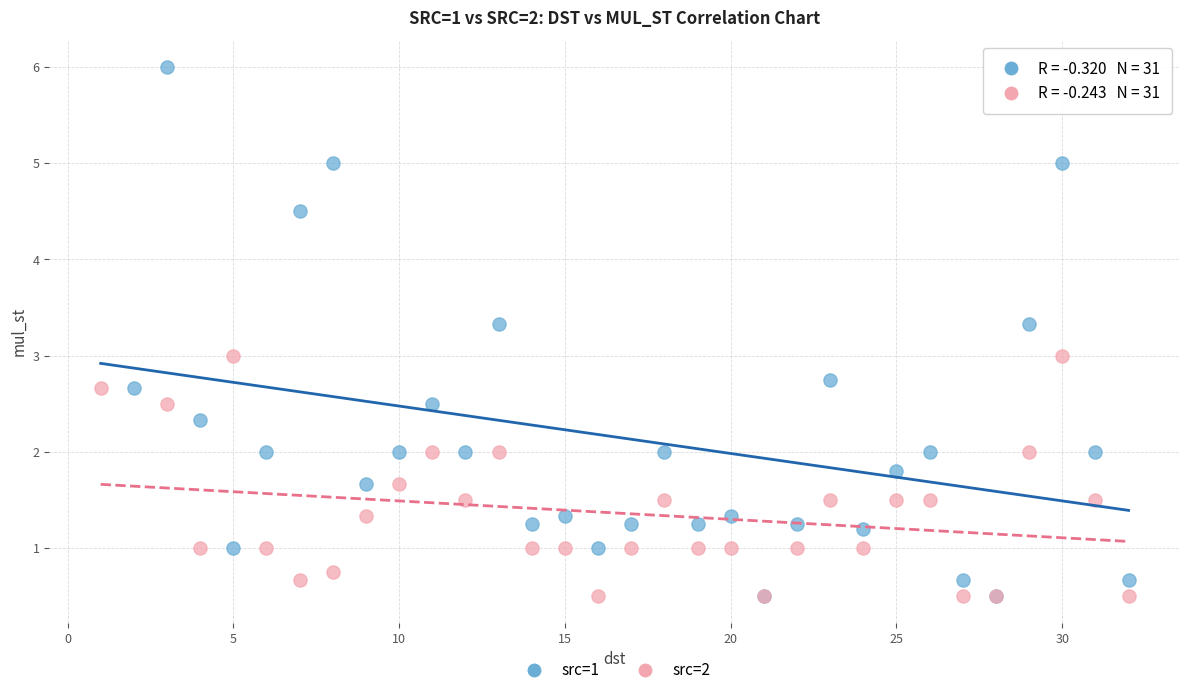

Which series has the largest Y range (max minus min)?

src=1